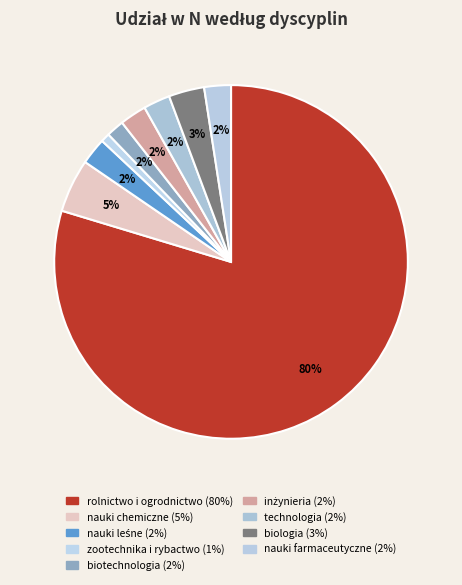

Which category accounts for the majority?

rolnictwo i ogrodnictwo